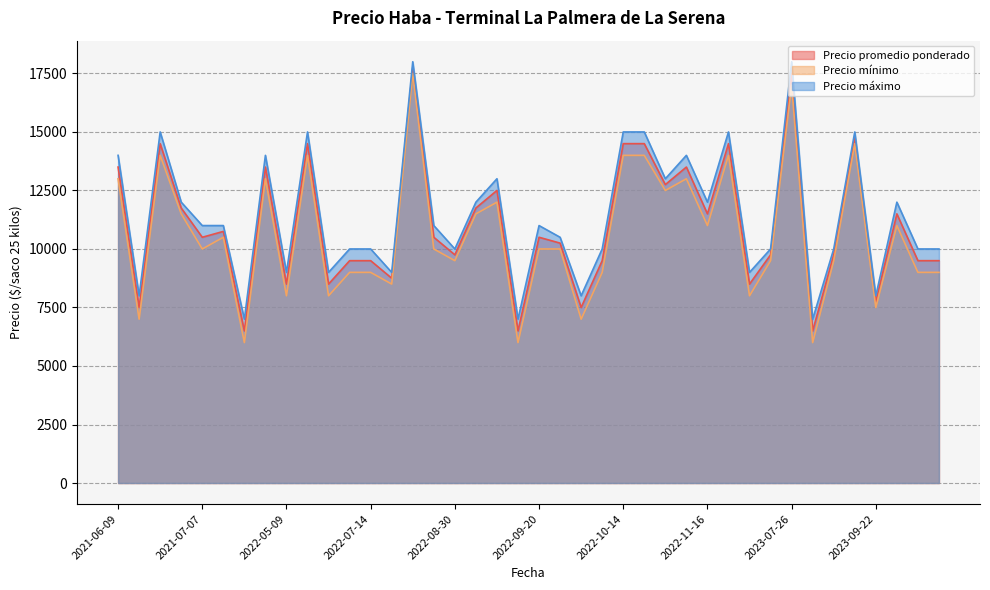

What position from the left is 2023-08-25?

34